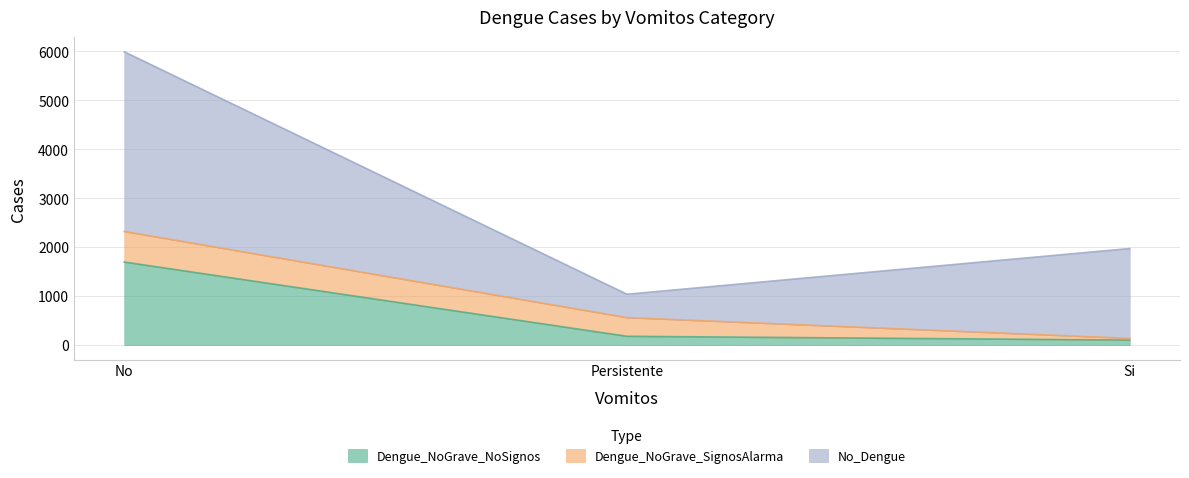

Where is Dengue_NoGrave_SignosAlarma nearest to the value 330?

Persistente